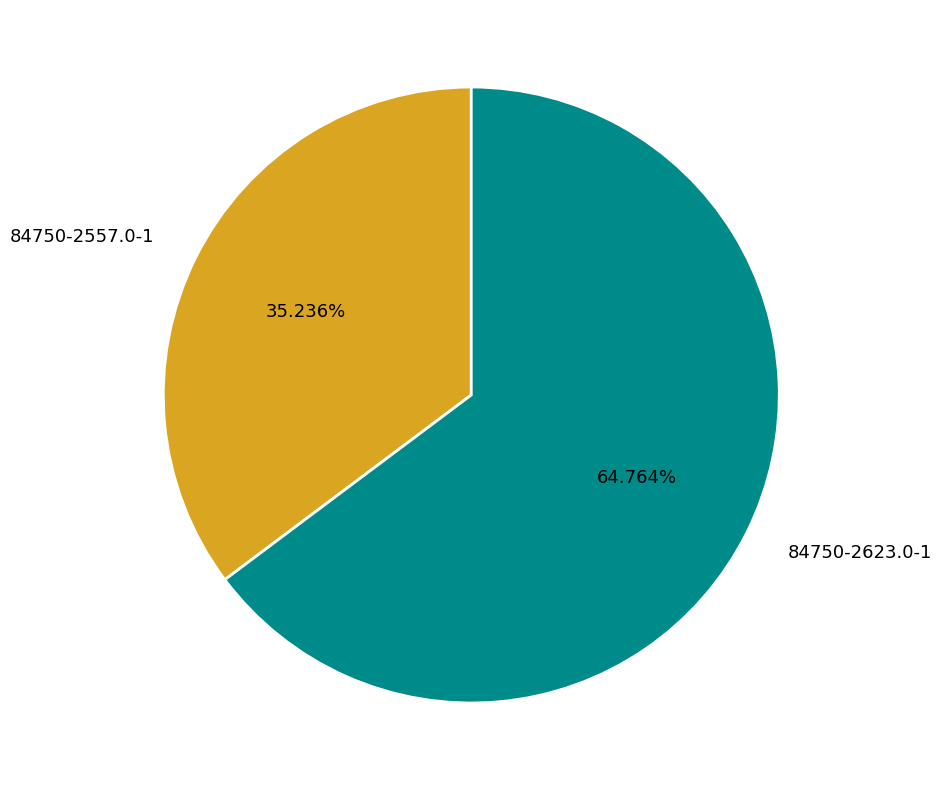

Does any single category account for the majority?

Yes